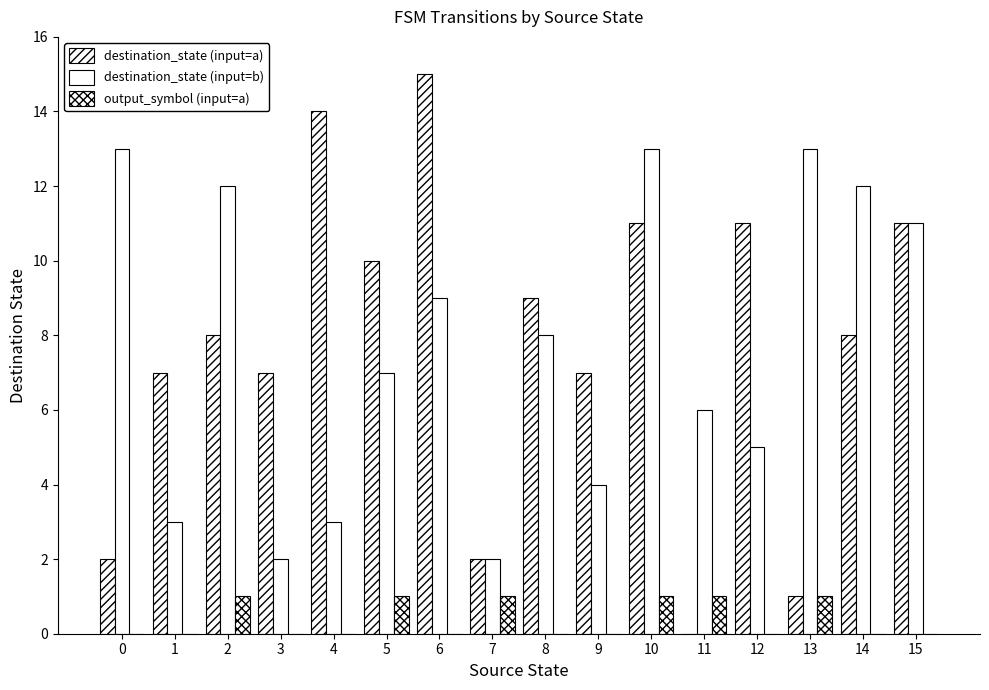

Are the bars horizontal?

No